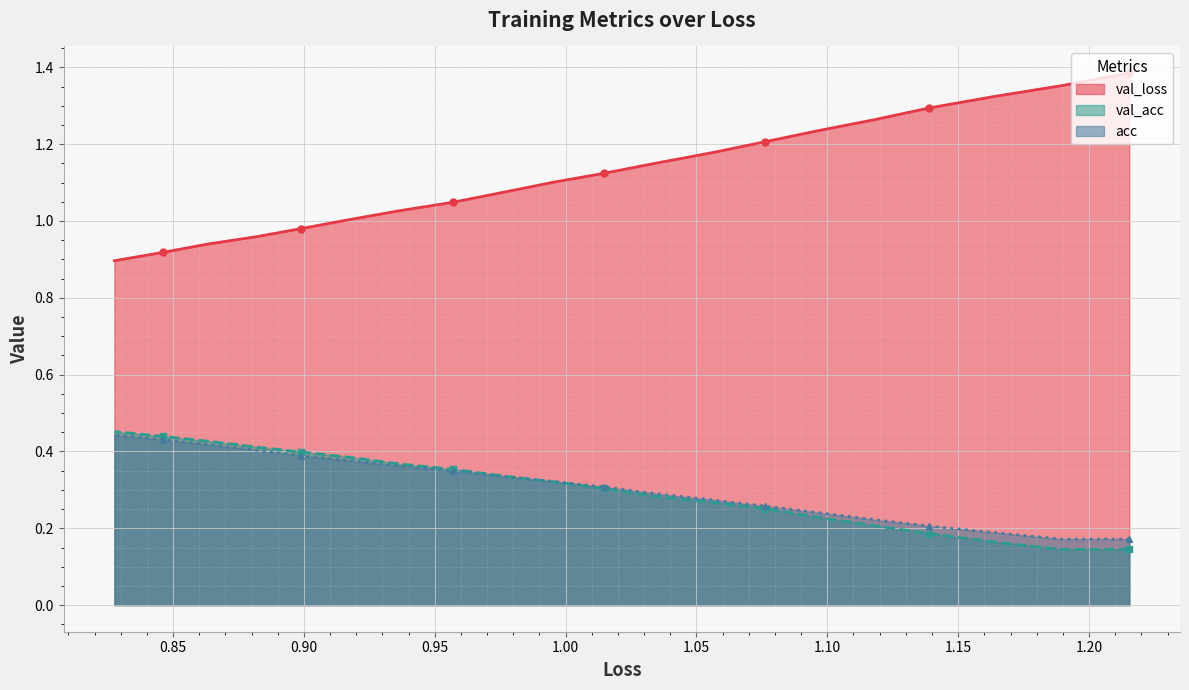

Which series has the largest total across all categories?

val_loss